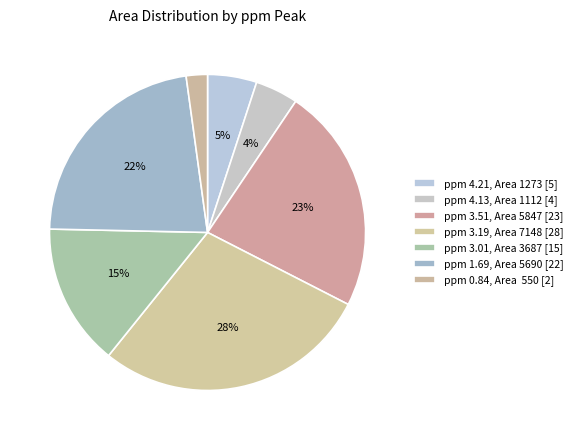

Rank the categories by value from highest to lowest.

ppm=3.19, ppm=3.51, ppm=1.69, ppm=3.01, ppm=4.21, ppm=4.13, ppm=0.84